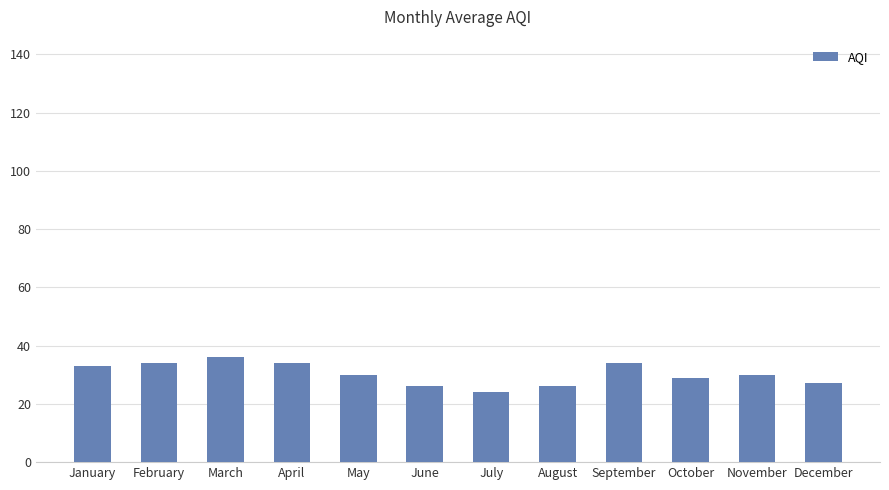

What is the greatest value displayed?

36